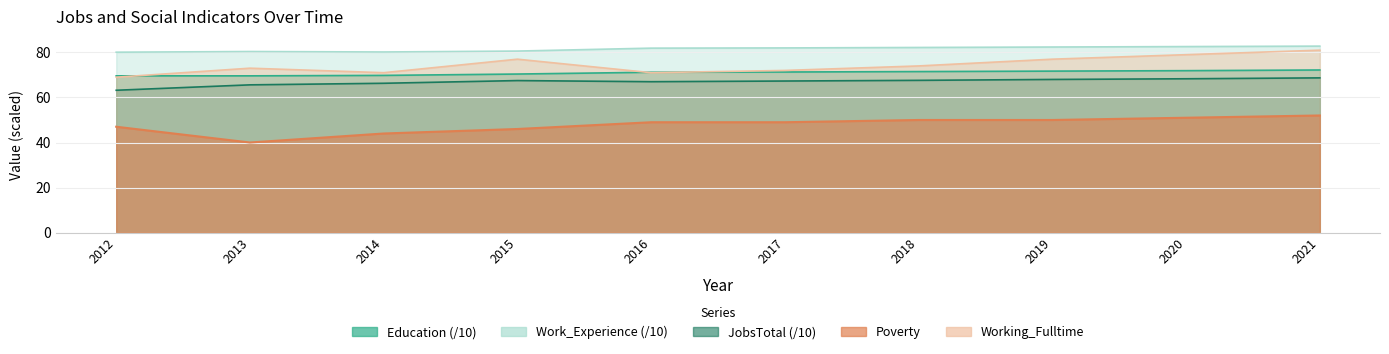

What is the value of the Education point at the 7th from the left?

71.5